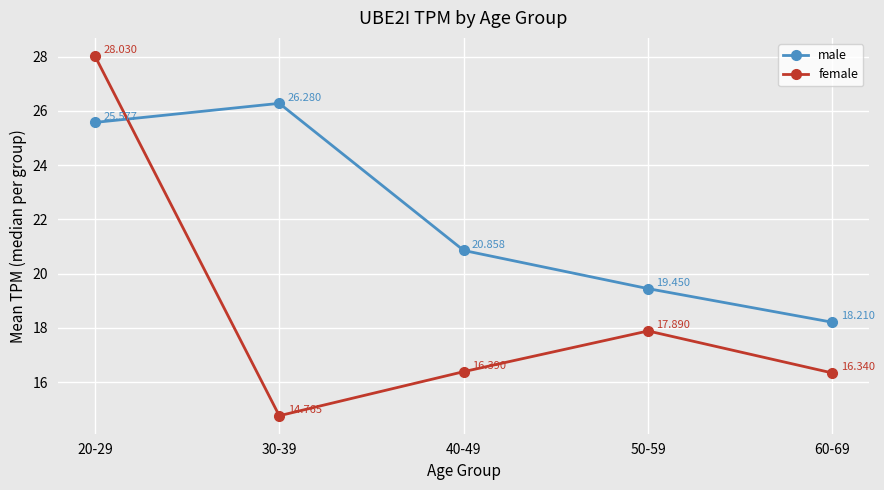

True or false: male has more than 2 interior local peaks.

False